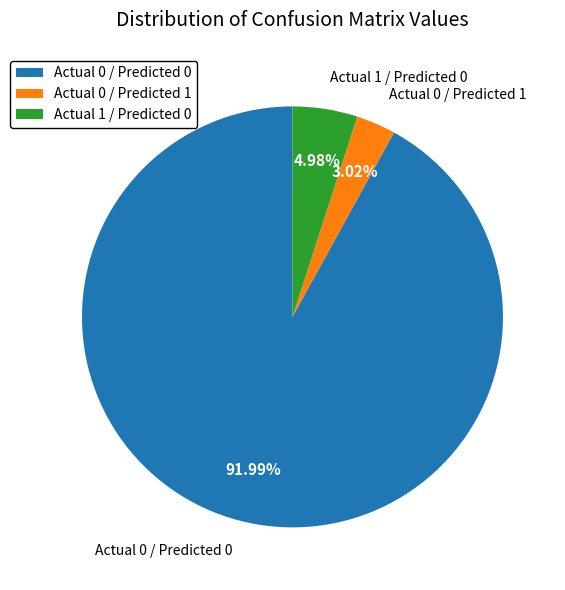

Which category has the smallest portion of the pie?

Actual 0 / Predicted 1